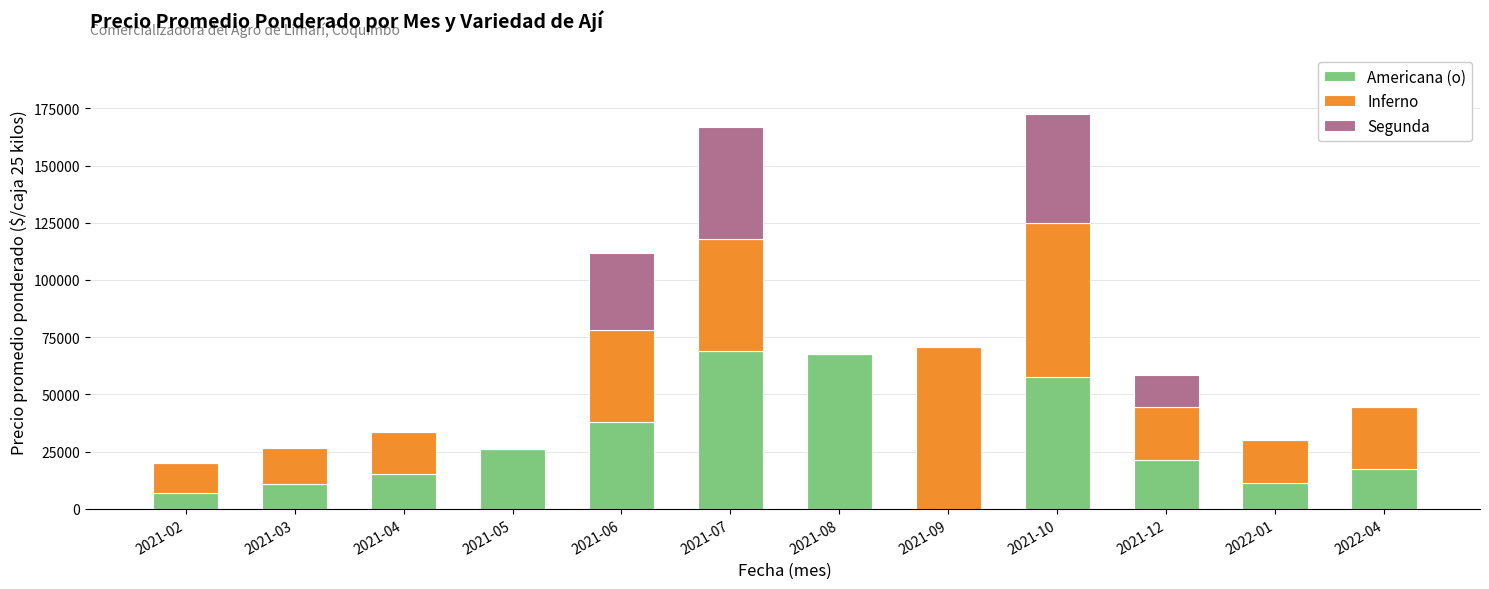

What is the sum of all Americana (o) values?

341416